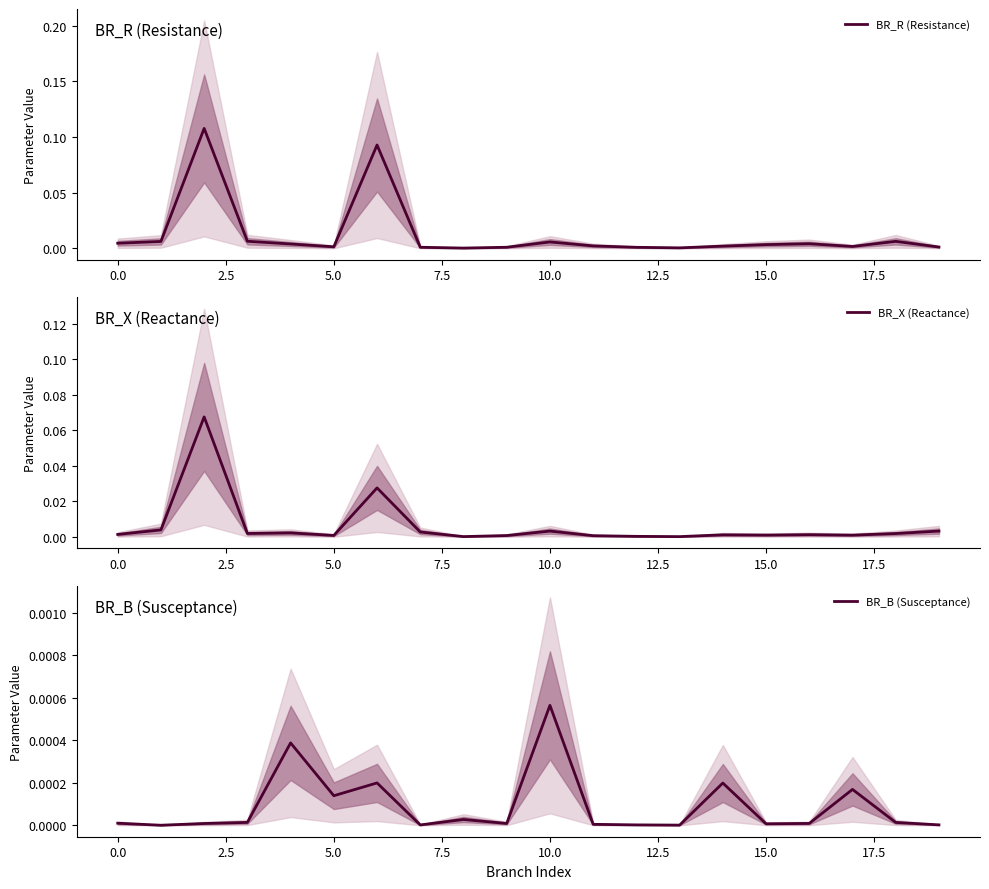

Does the chart have visible grid lines?

No